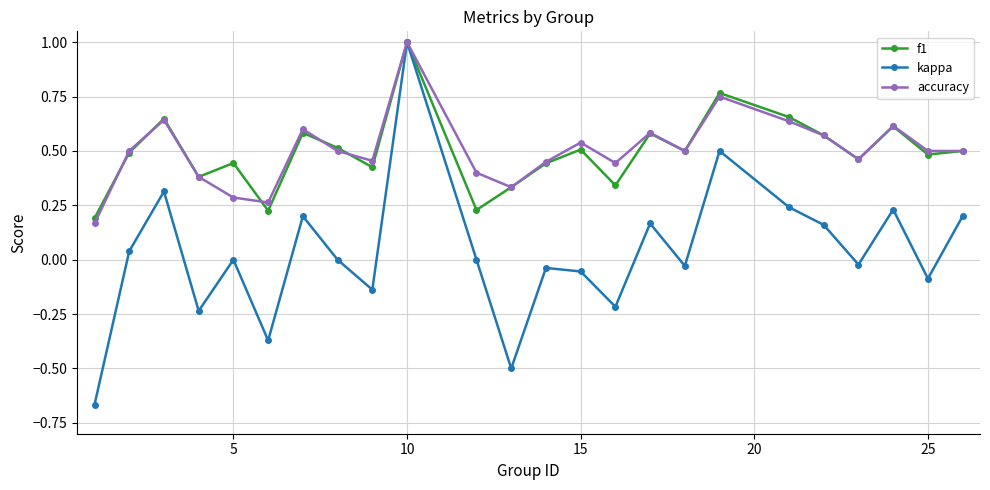

How many lines are shown in the chart?

3